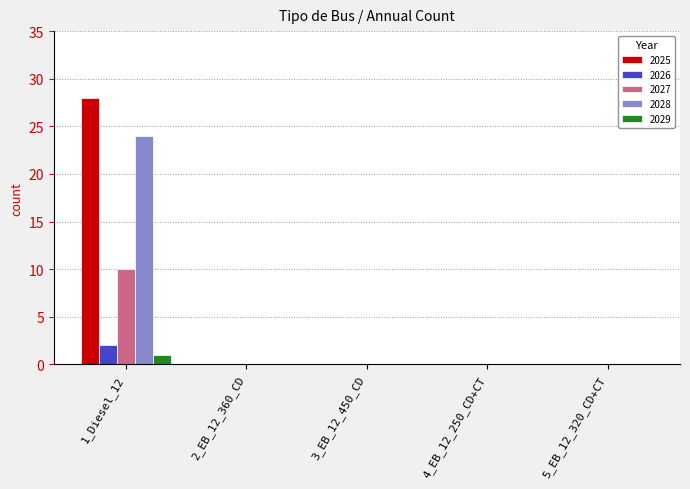

The value of 2027 at 2_EB_12_360_CD is -5. True or false?

False